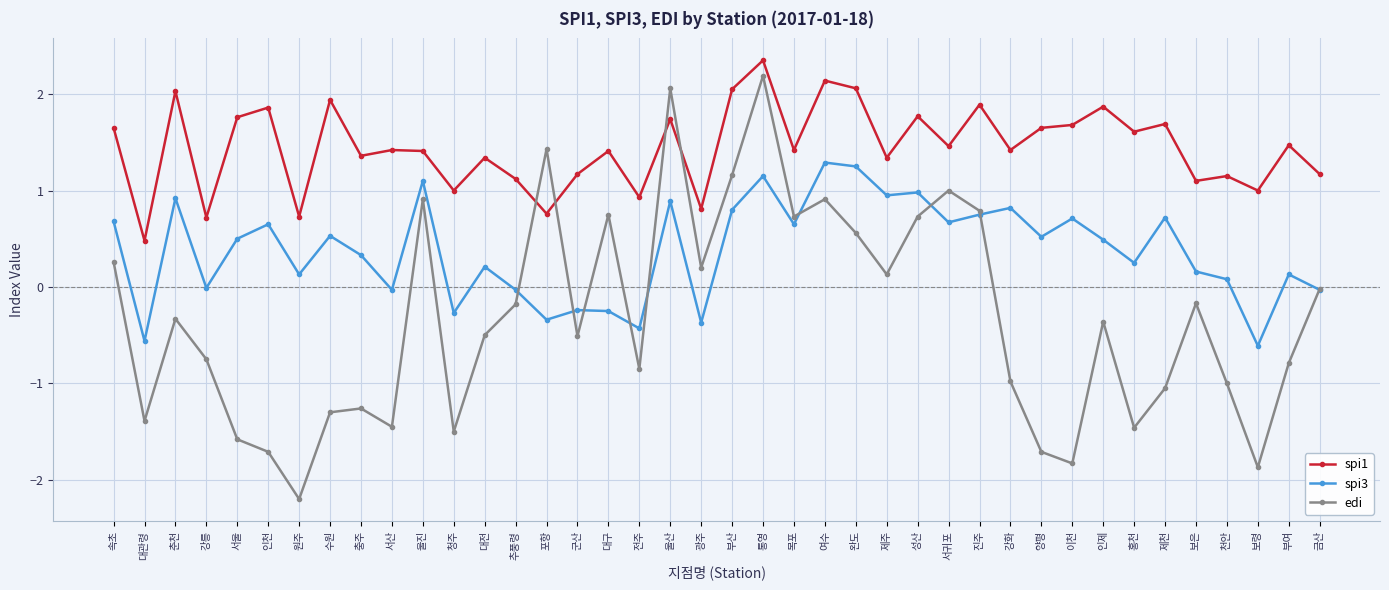

What is the spread (max minus min) of values at 성산?

1.0